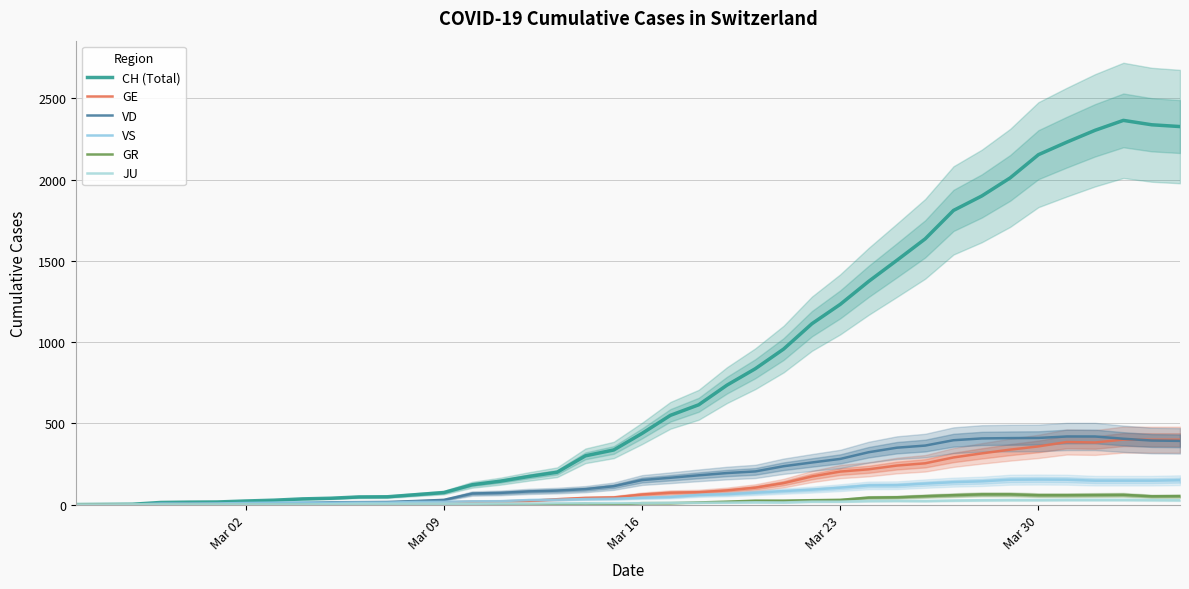

How many lines are shown in the chart?

6